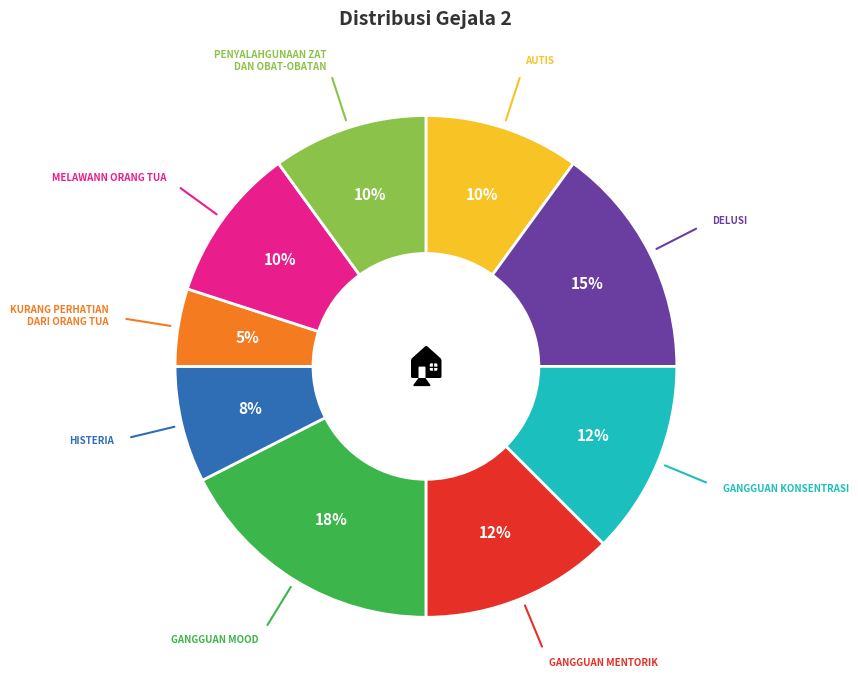

To the nearest percent, what is the average slice percentage?

11%